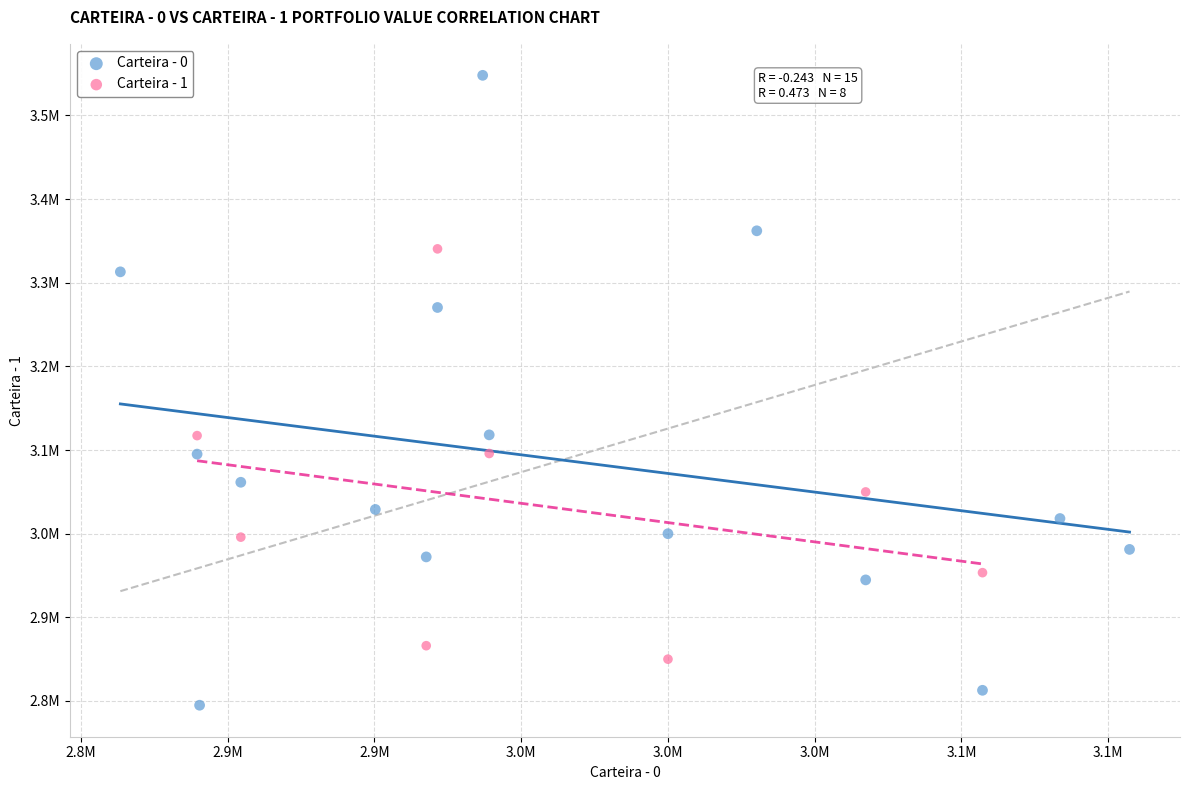

What are all the series names shown in the legend?

Carteira - 0, Carteira - 1